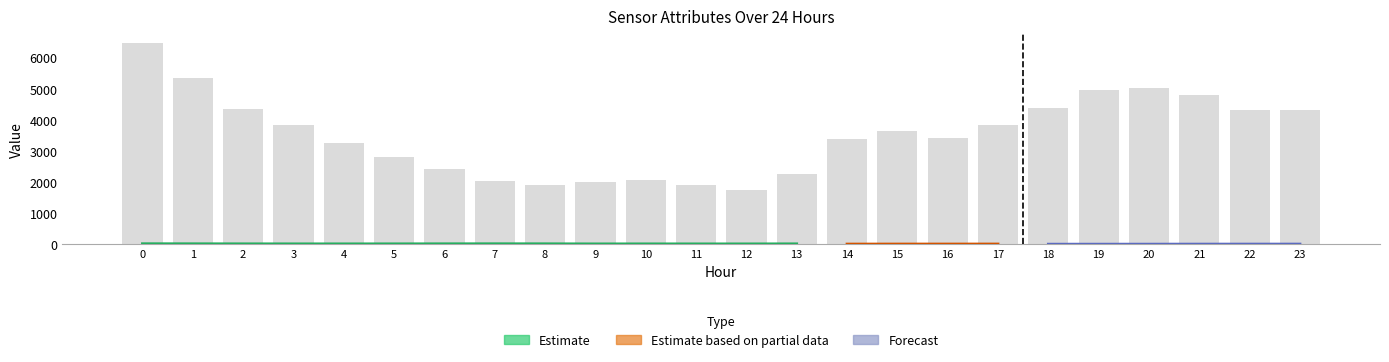

What is the sum of the values at 12 and 4?

5010